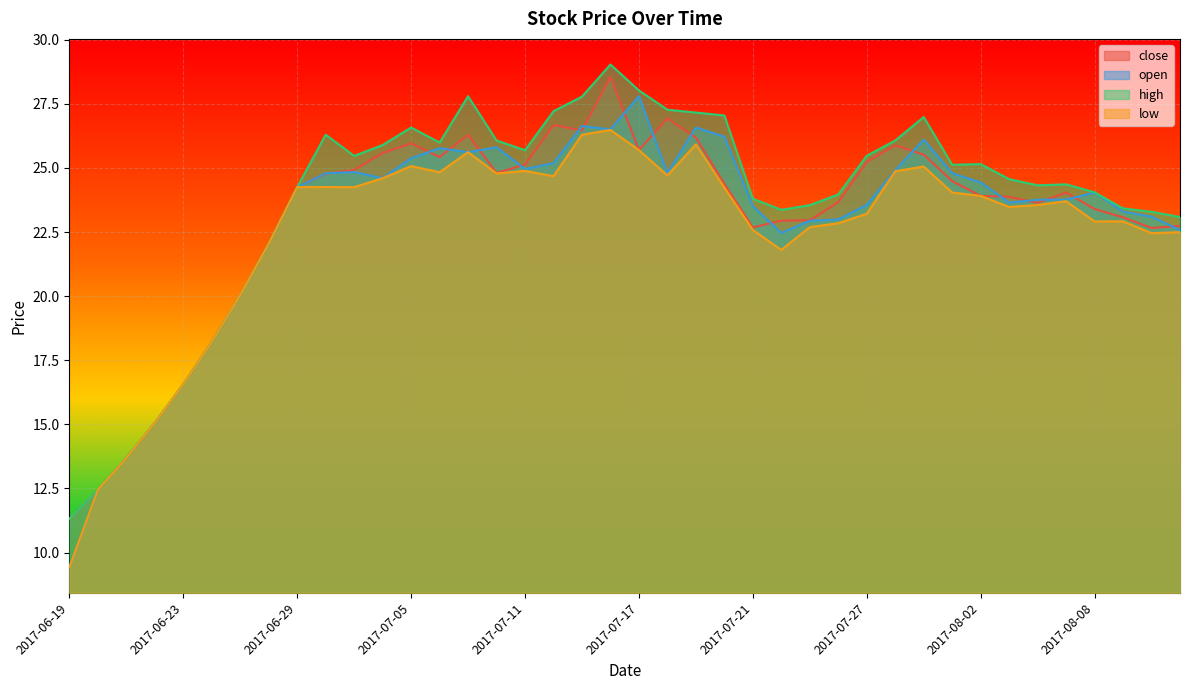

Rank the series by their maximum value, from highest to lowest.

high, close, open, low